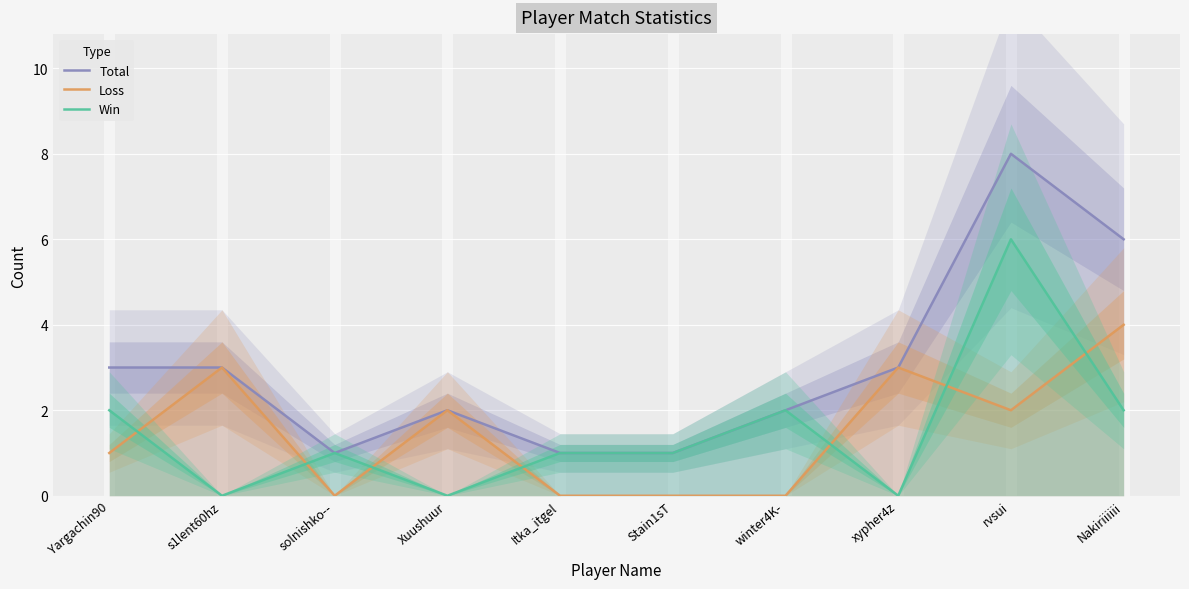

Rank the categories by Loss value from highest to lowest.

Nakiriiiiii, s1lent60hz, xypher4z, Xuushuur, rvsui, Yargachin90, solnishko--, Itka_itgel, Stain1sT, winter4K-